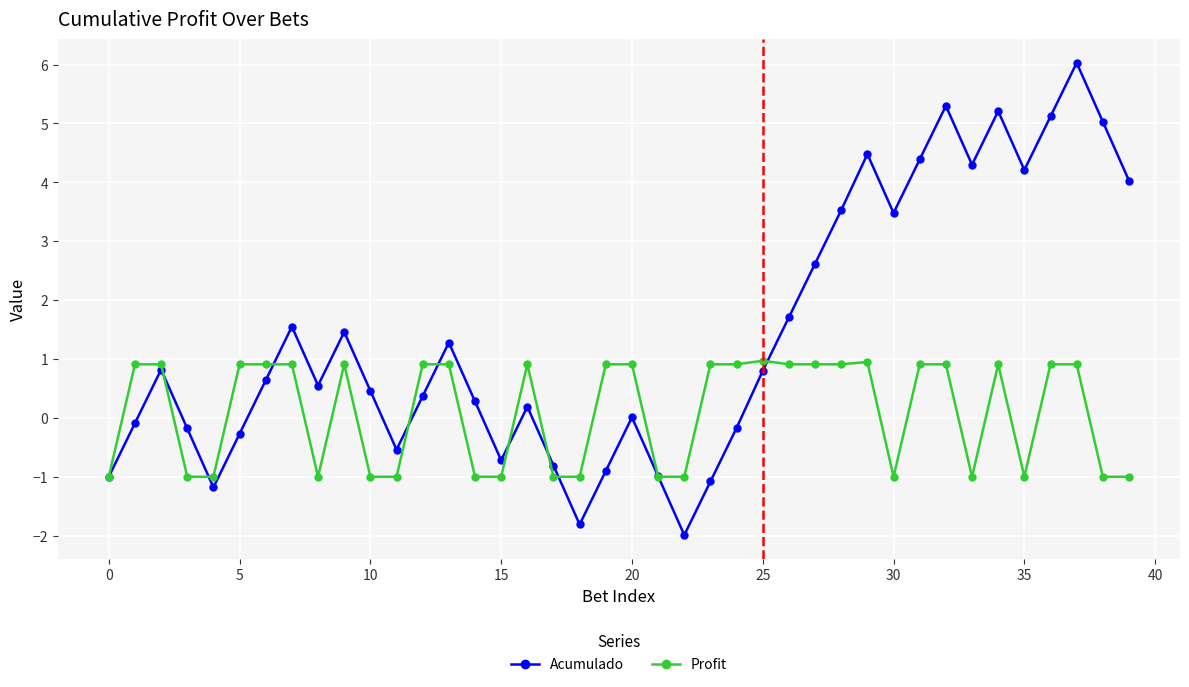

What is the value of the Acumulado point at the 35th from the left?

5.2